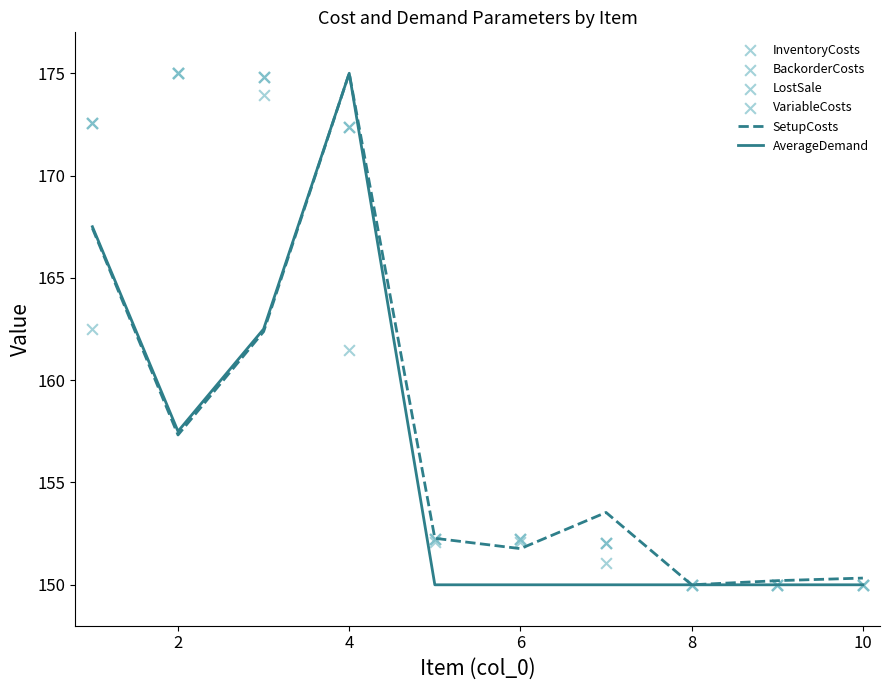

At how many categories does at least one series exceed 168?

4